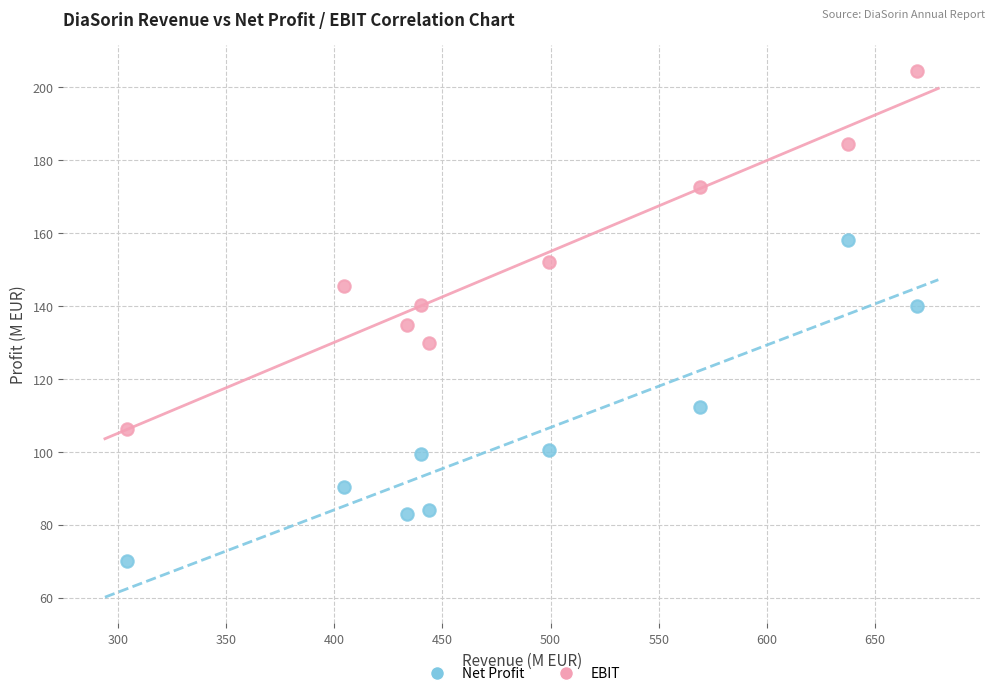

Across all data points, what is the range of X values (max minus min)?

365.1